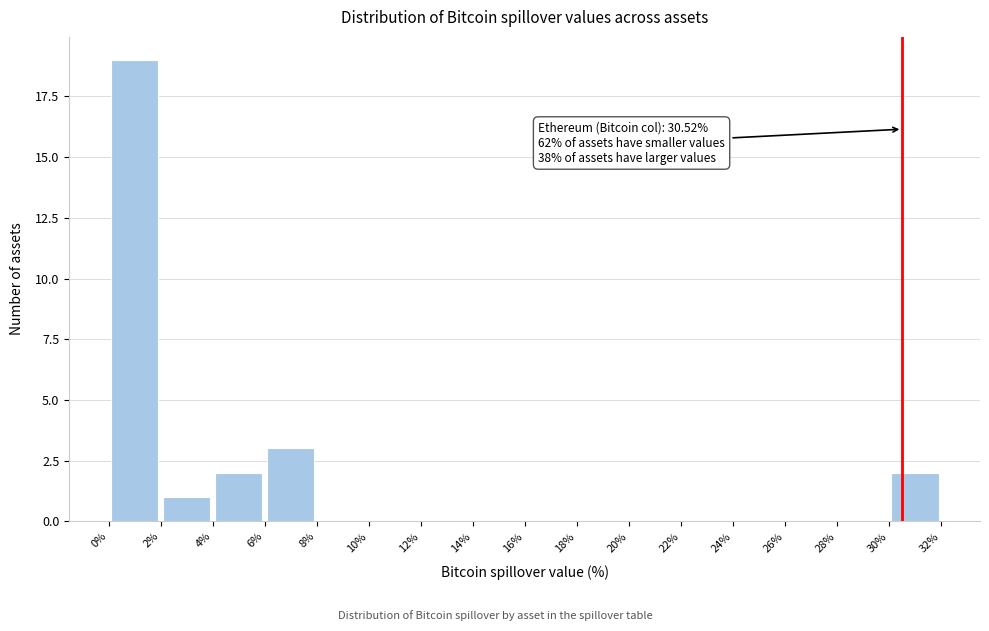

Which range on the x-axis has the tallest bar?

0% to 2%